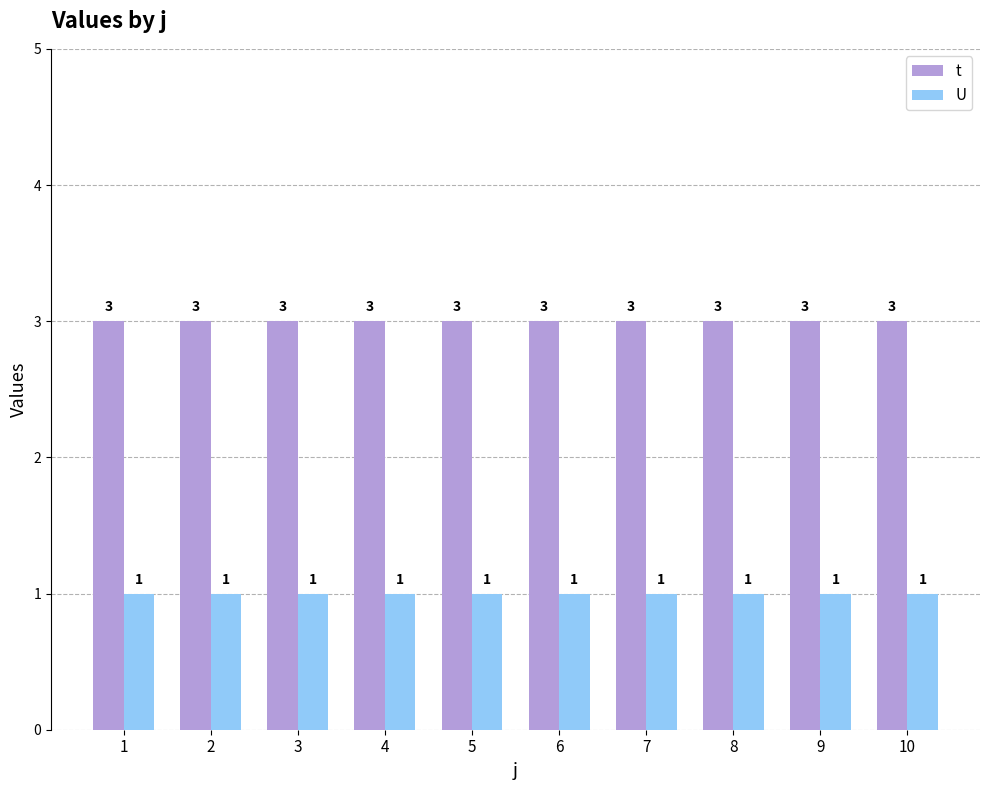

Reading right to left, what are all the values shown in this chart?

t: 10=3	9=3	8=3	7=3	6=3	5=3	4=3	3=3	2=3	1=3
U: 10=1	9=1	8=1	7=1	6=1	5=1	4=1	3=1	2=1	1=1